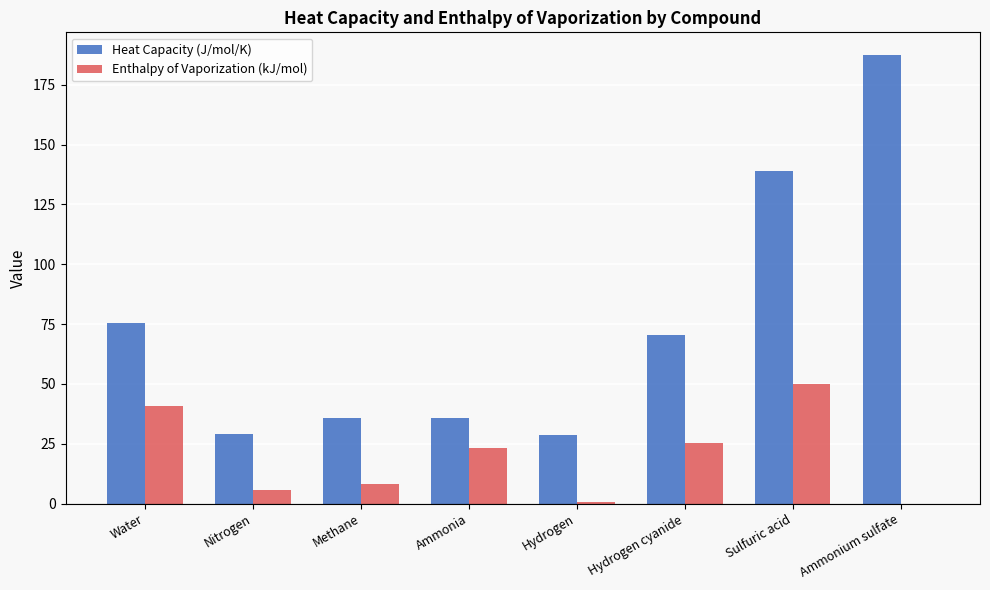

What is the sum of all Enthalpy of Vaporization (kJ/mol) values?

154.1